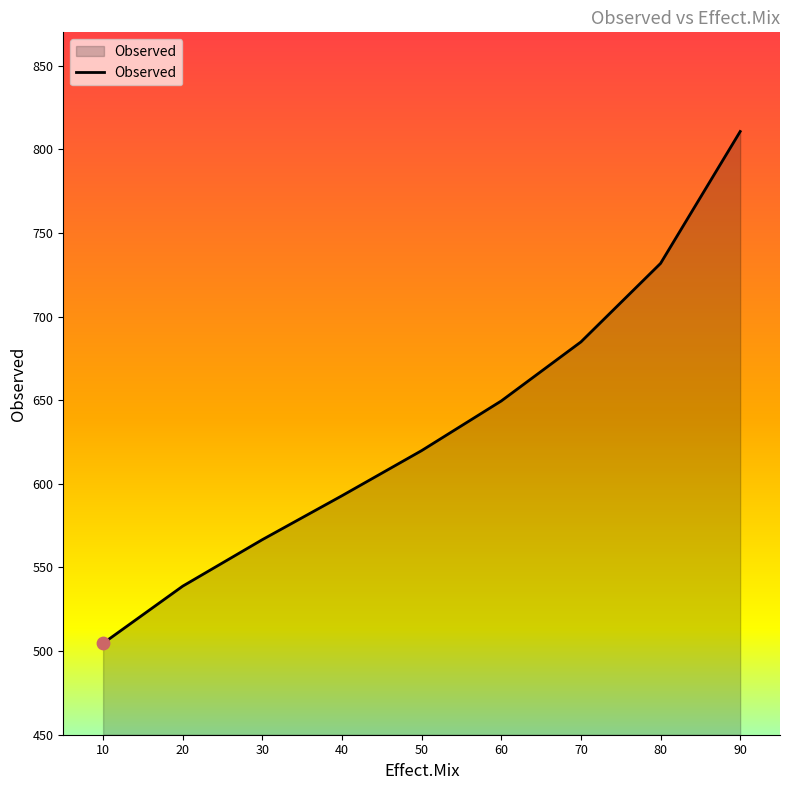

What is the change in value from 10 to 70?

+180.2